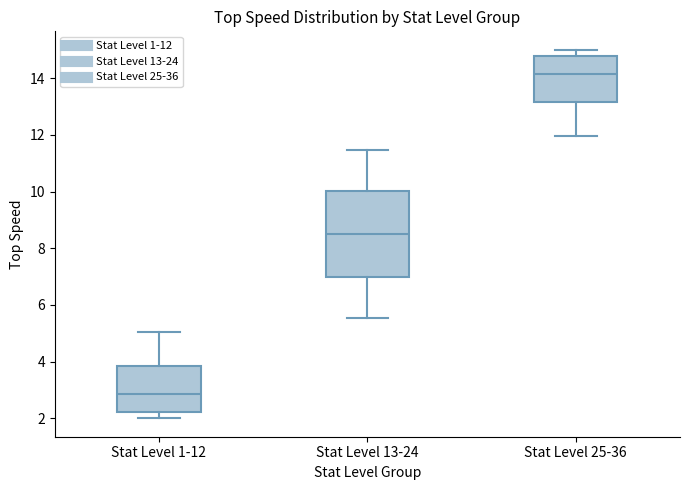

Reading left to right, read every box against the y-axis: the position of its median line, the range the box covers, and the ends of its whiskers. The values are not printed on the chart, so give them approximately, as read against the axis.

Stat Level 1-12: median 2.8, box 2.2 to 3.8, whiskers 2.0 to 5.0
Stat Level 13-24: median 8.6, box 7.0 to 10.0, whiskers 5.6 to 11.4
Stat Level 25-36: median 14.2, box 13.2 to 14.8, whiskers 12.0 to 15.0